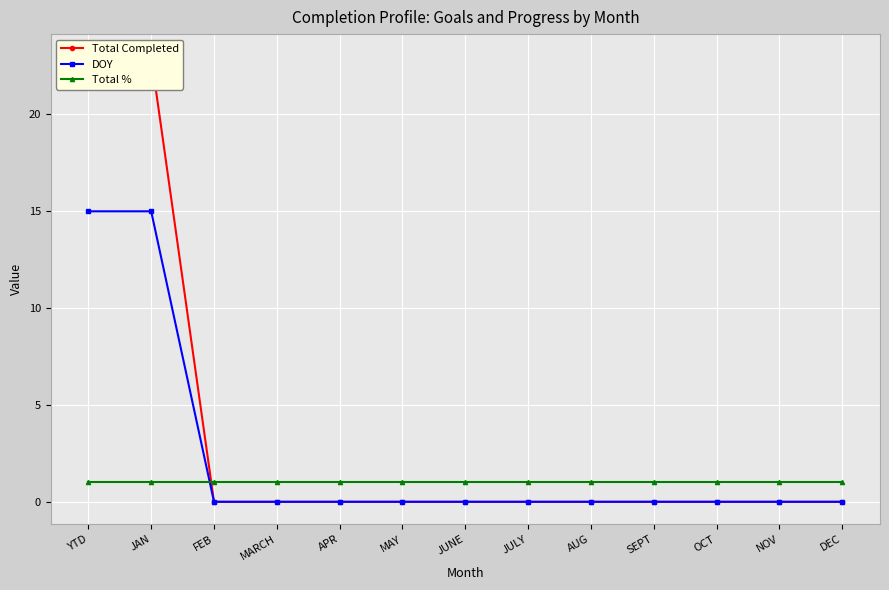

What is the label of the 10th point from the left?

SEPT